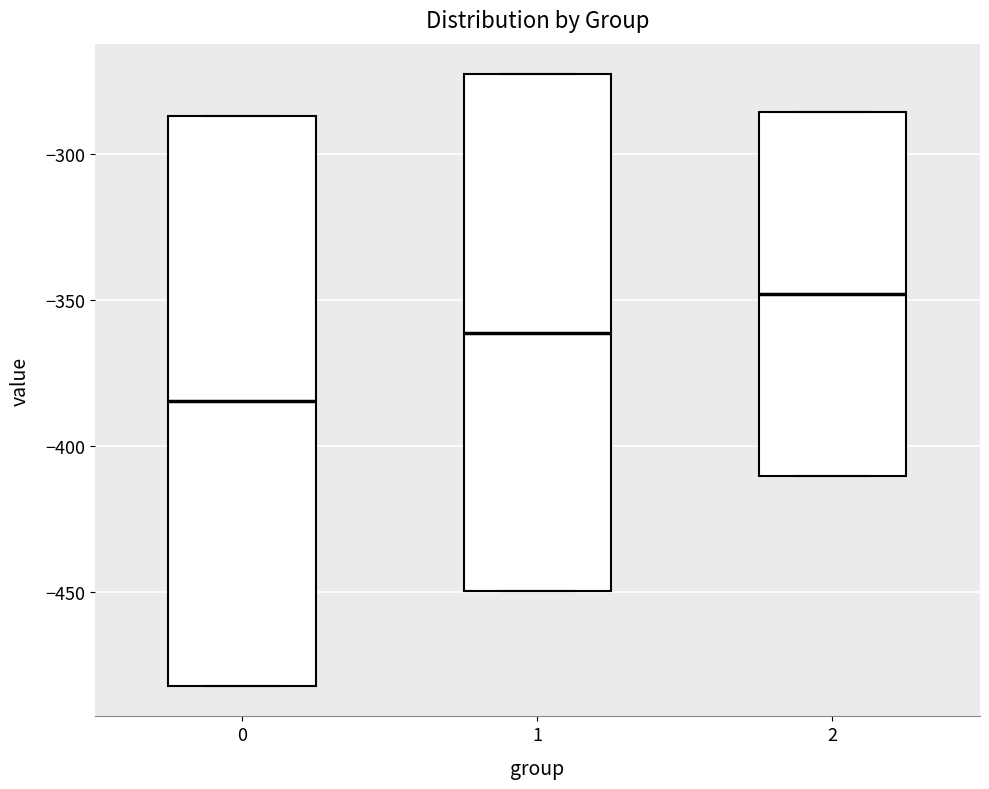

Reading left to right, read every box against the y-axis: the position of its median line, the range the box covers, and the ends of its whiskers. The values are not printed on the chart, so give them approximately, as read against the axis.

0: median -385, box -480 to -285, whiskers -480 to -285
1: median -360, box -450 to -275, whiskers -450 to -275
2: median -350, box -410 to -285, whiskers -410 to -285